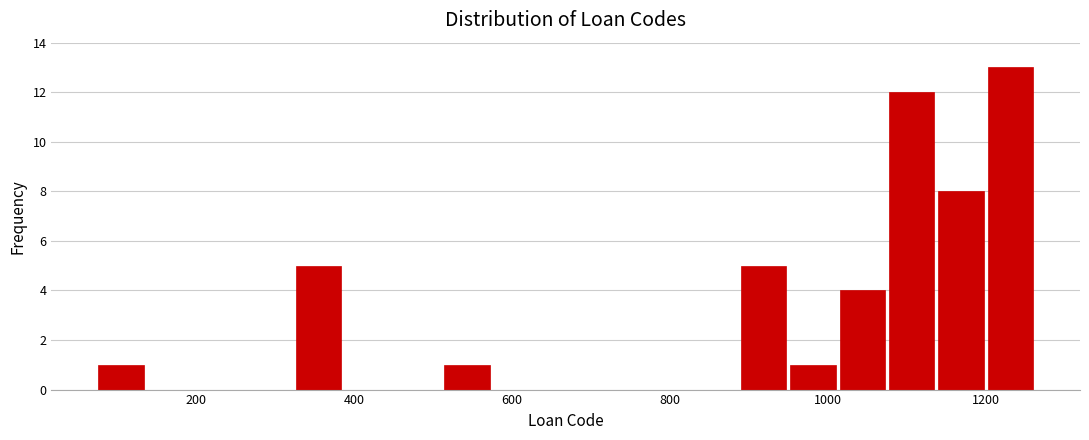

Read against the x-axis, roughly where is the centre of the tallest bar?

1240